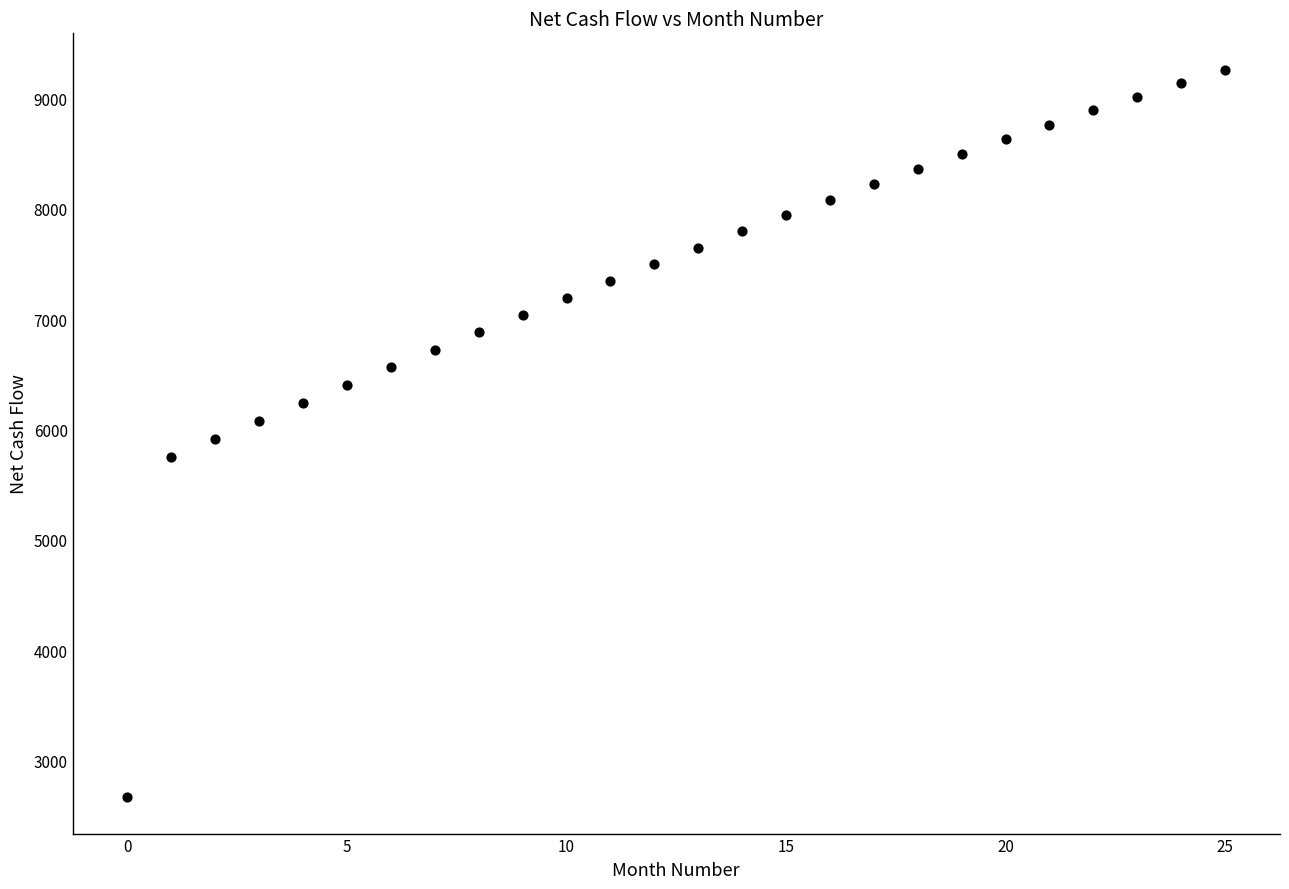

What is the range of Y values (max minus min)?

6592.4